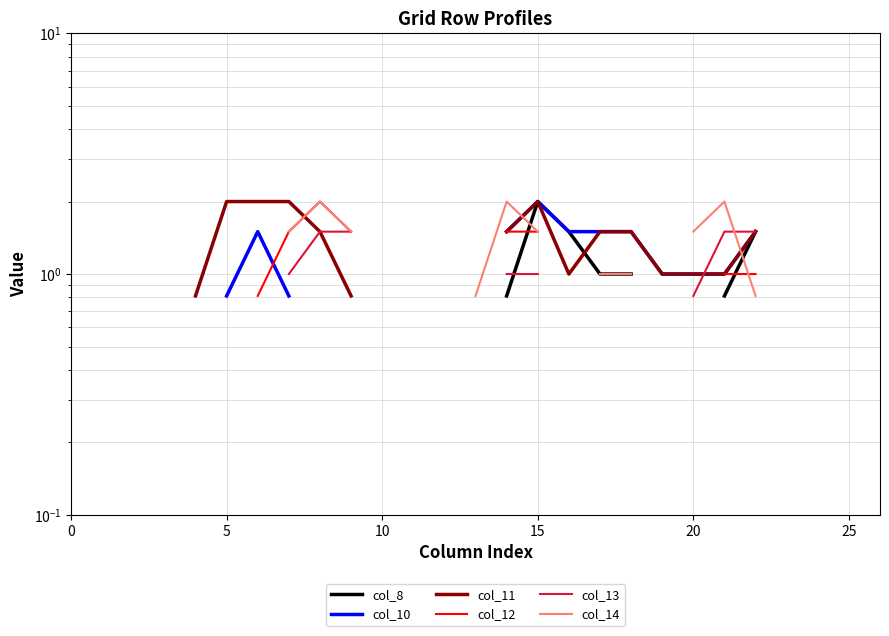

What are all the series names shown in the legend?

col_8, col_10, col_11, col_12, col_13, col_14